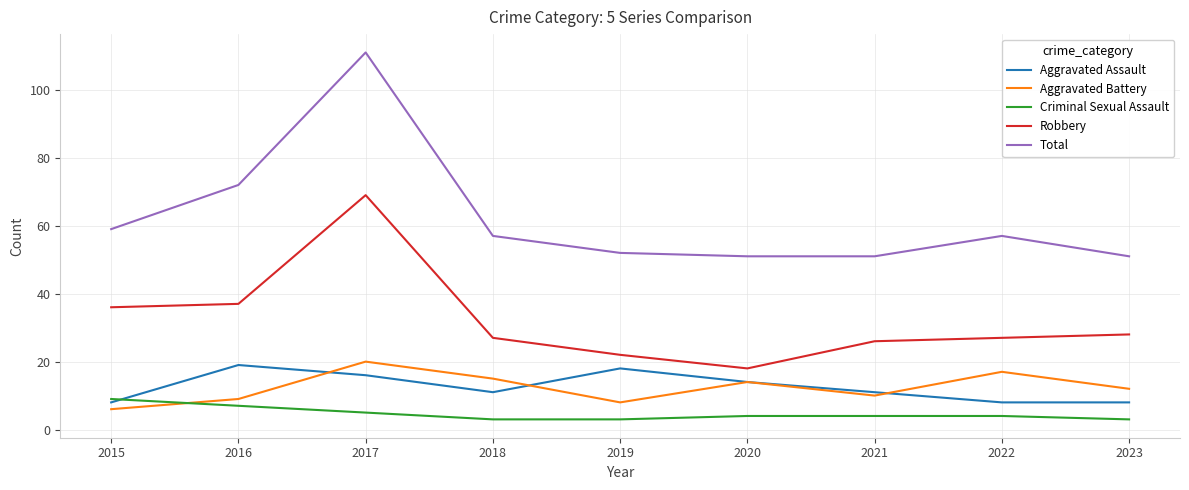

Rank the series at 2023 from lowest to highest value.

Criminal Sexual Assault, Aggravated Assault, Aggravated Battery, Robbery, Total